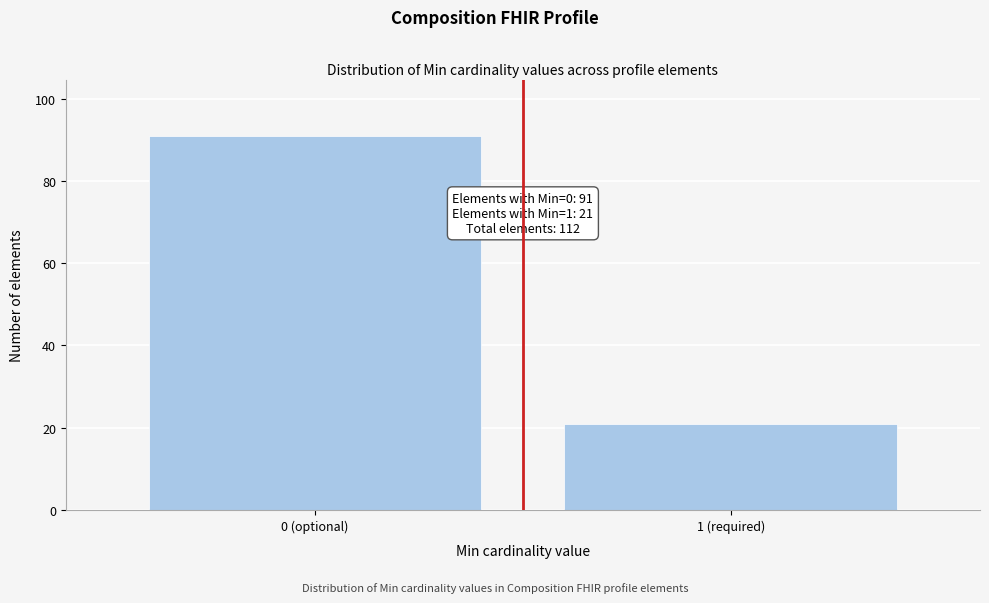

Reading left to right, transcribe all the data shown in this chart.

0 (optional)=91	1 (required)=21